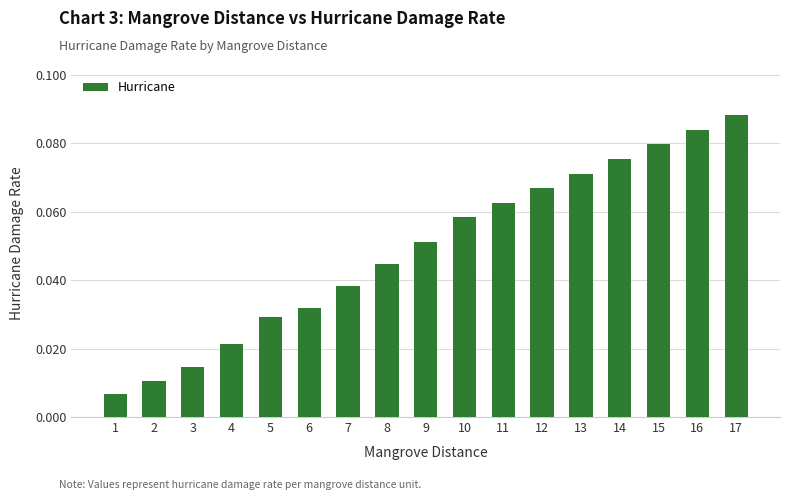

What is the change in value from 3 to 17?

+0.1